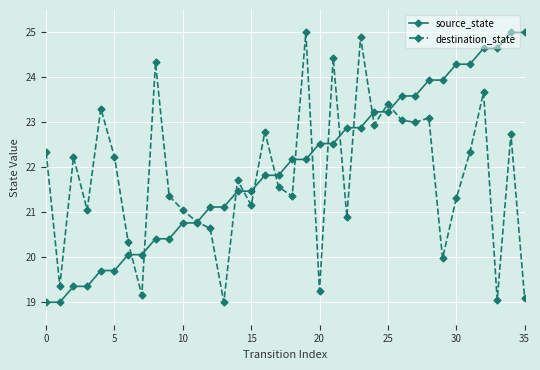

What is the value of the destination_state point at the 30th from the left?

20.0